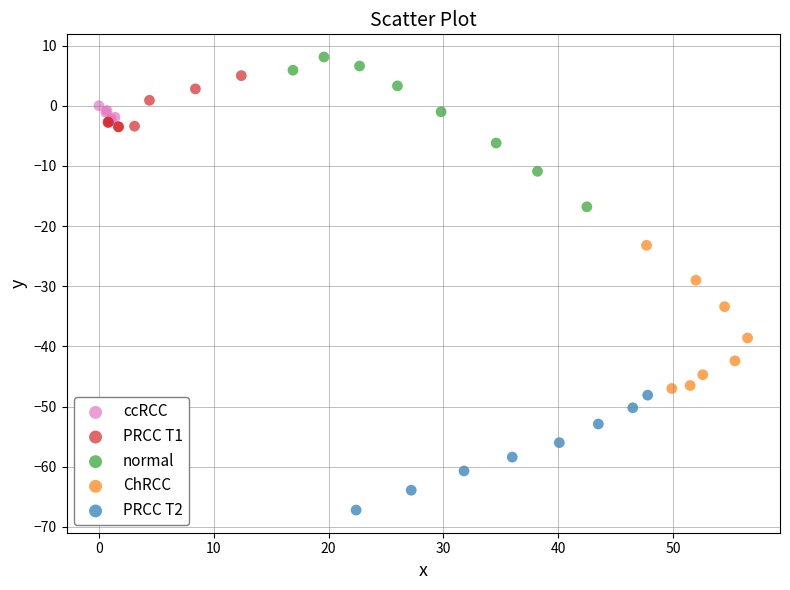

Which series contains the lowest Y value?

PRCC T2